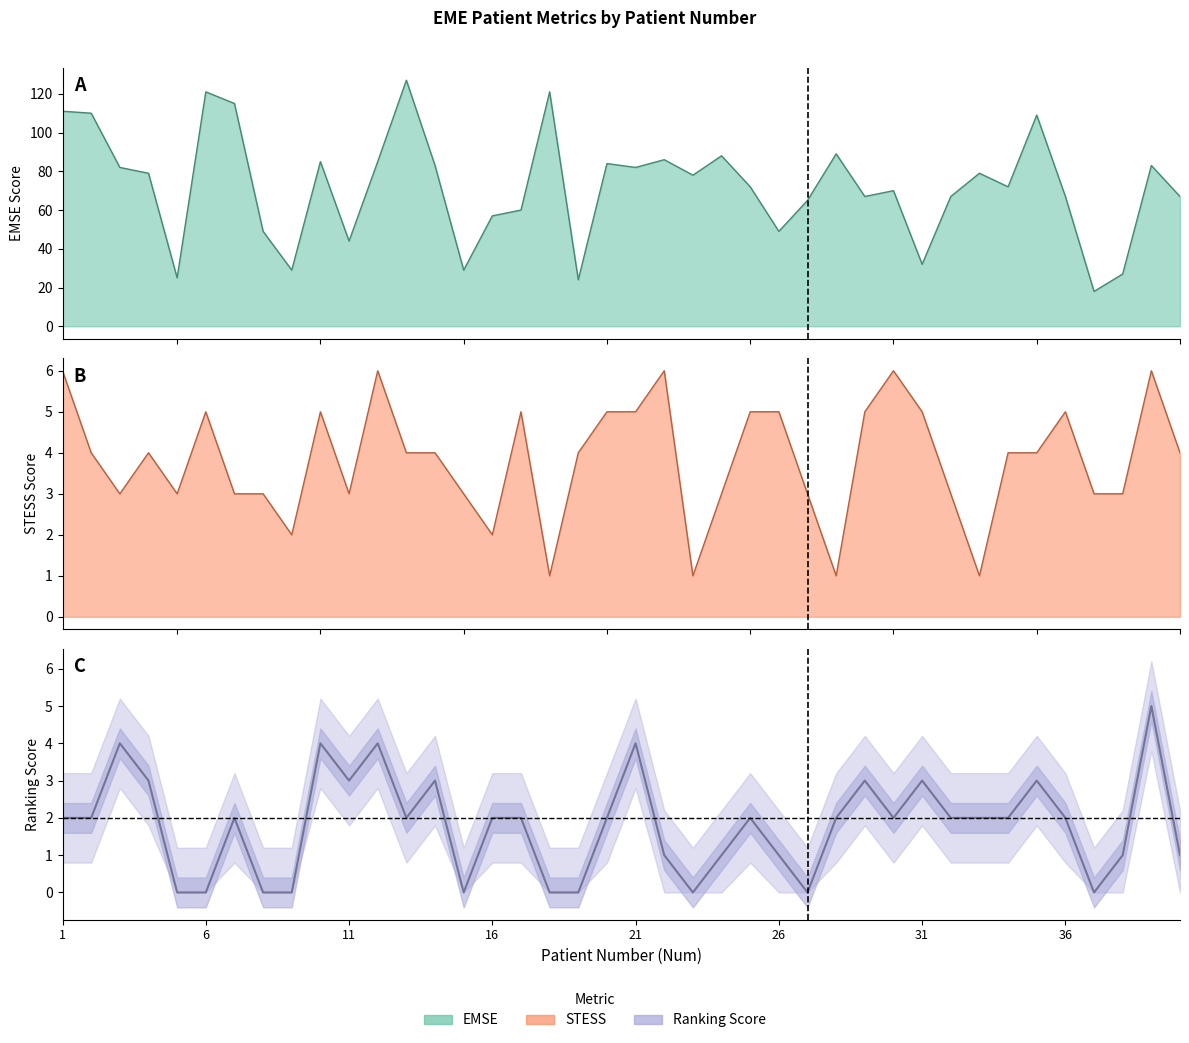

How many lines are shown in the chart?

3